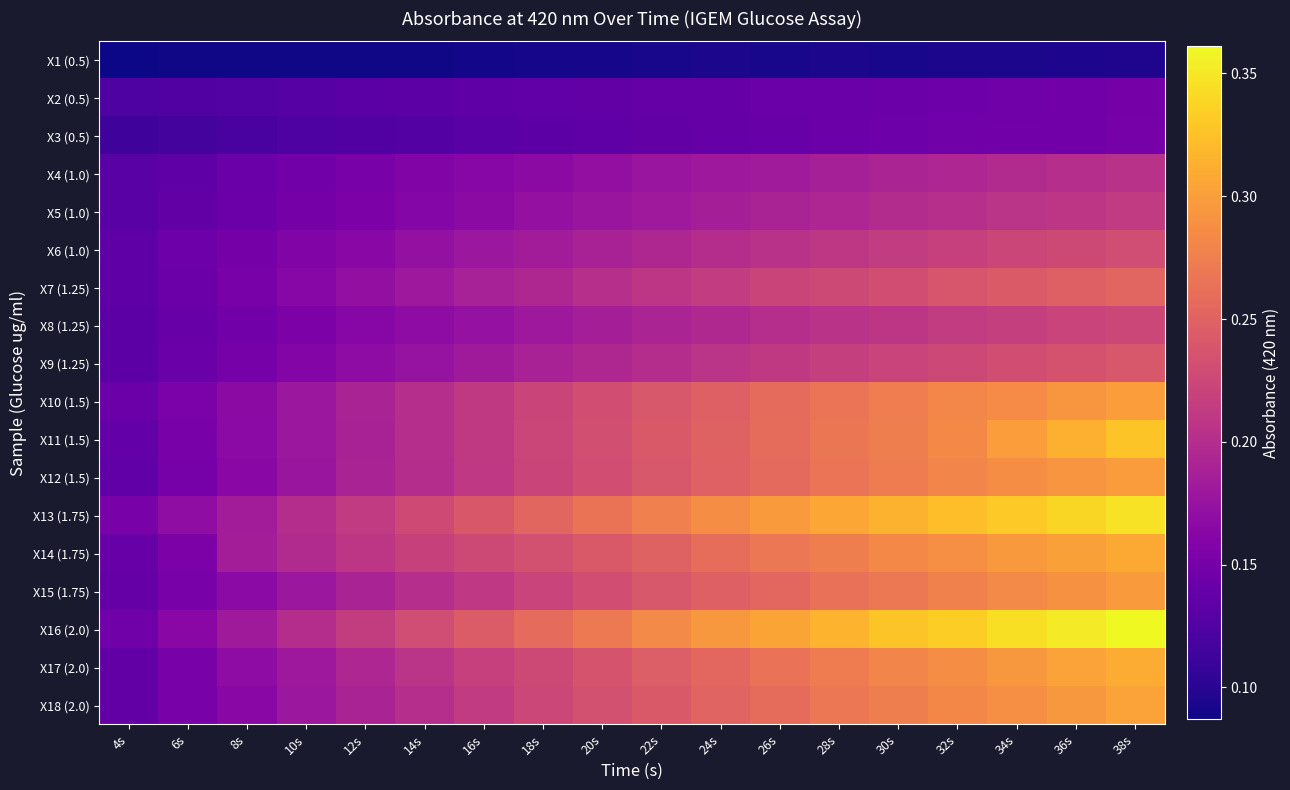

Count the number of data series in this chart.

18